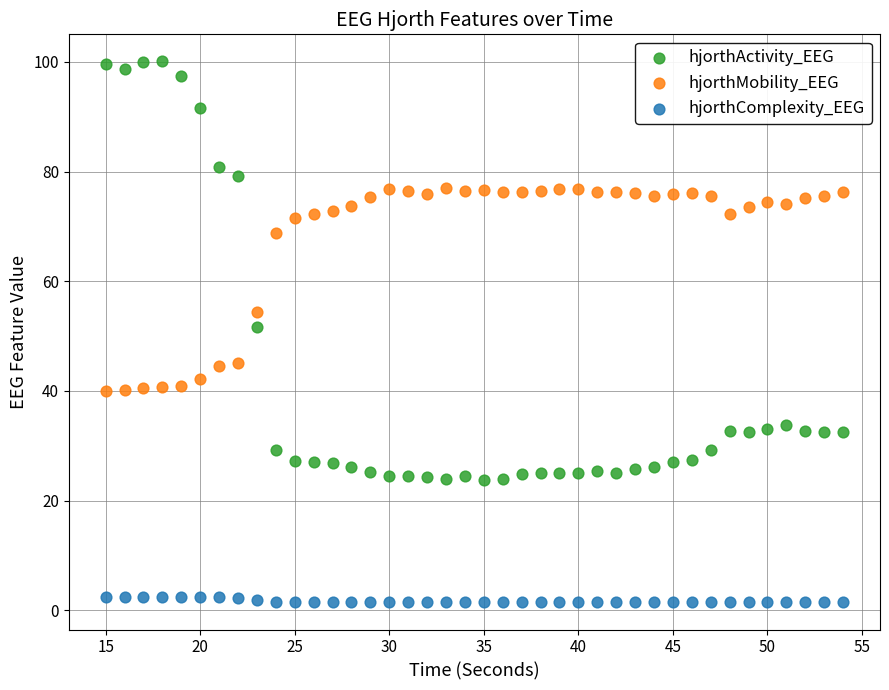

Which series reaches the minimum Y coordinate?

hjorthComplexity_EEG